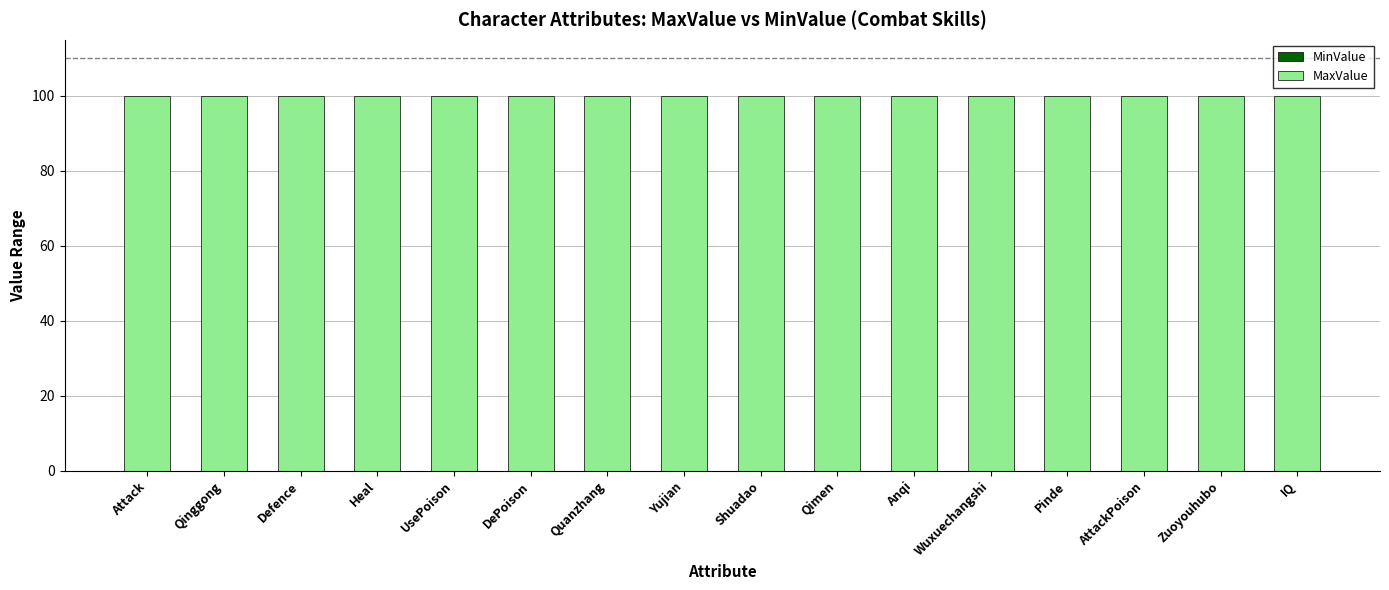

What are all the series names shown in the legend?

MinValue, MaxValue